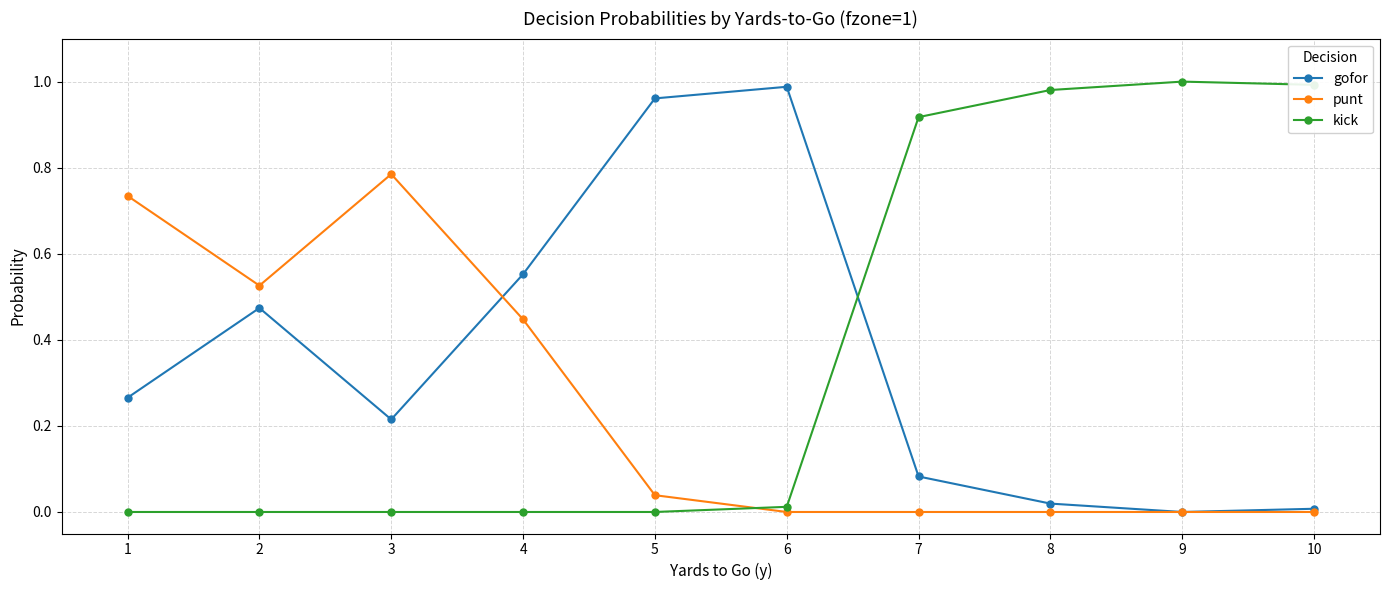

What are all the series names shown in the legend?

gofor, punt, kick